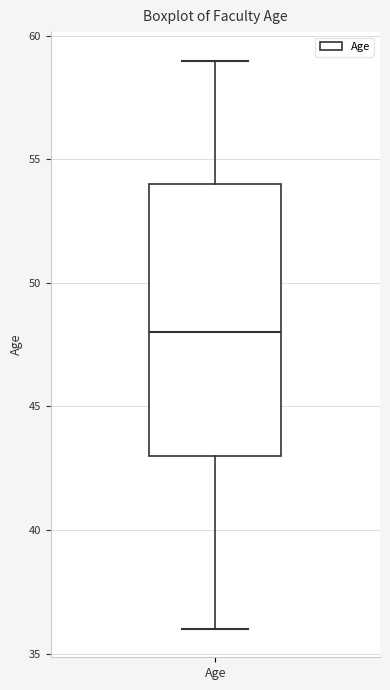

Where is the upper edge of the box for Age on the y-axis? The values are not printed on the chart, so give them approximately, as read against the axis.

54